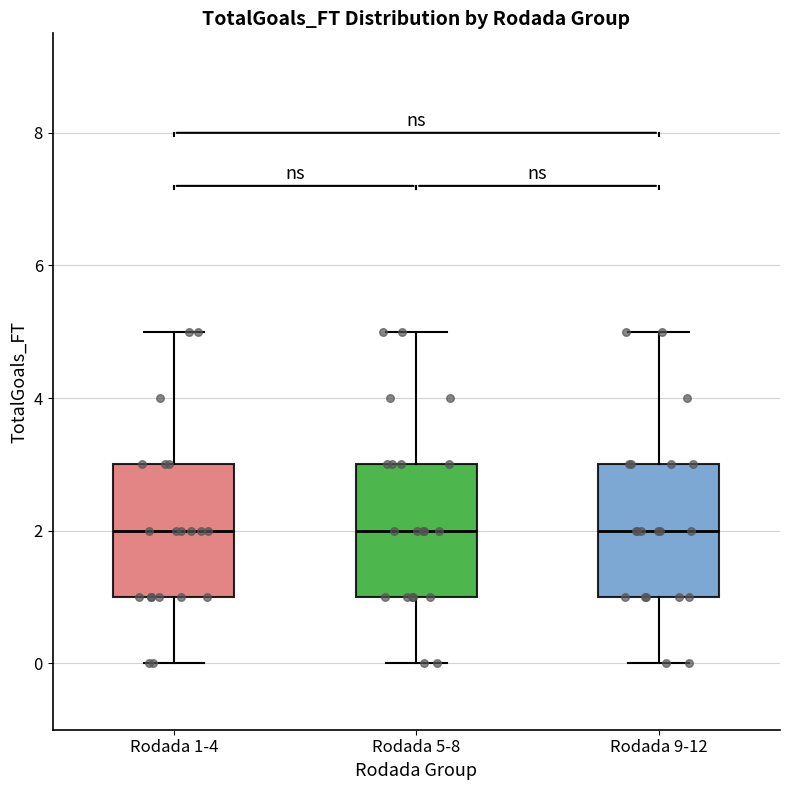

Reading left to right, transcribe this box plot: for each box, give where its median line is, the range the box spans, and where its two whiskers end, as read against the y-axis. The values are not printed on the chart, so give them approximately, as read against the axis.

Rodada 1-4: median 2, box 1 to 3, whiskers 0 to 5
Rodada 5-8: median 2, box 1 to 3, whiskers 0 to 5
Rodada 9-12: median 2, box 1 to 3, whiskers 0 to 5